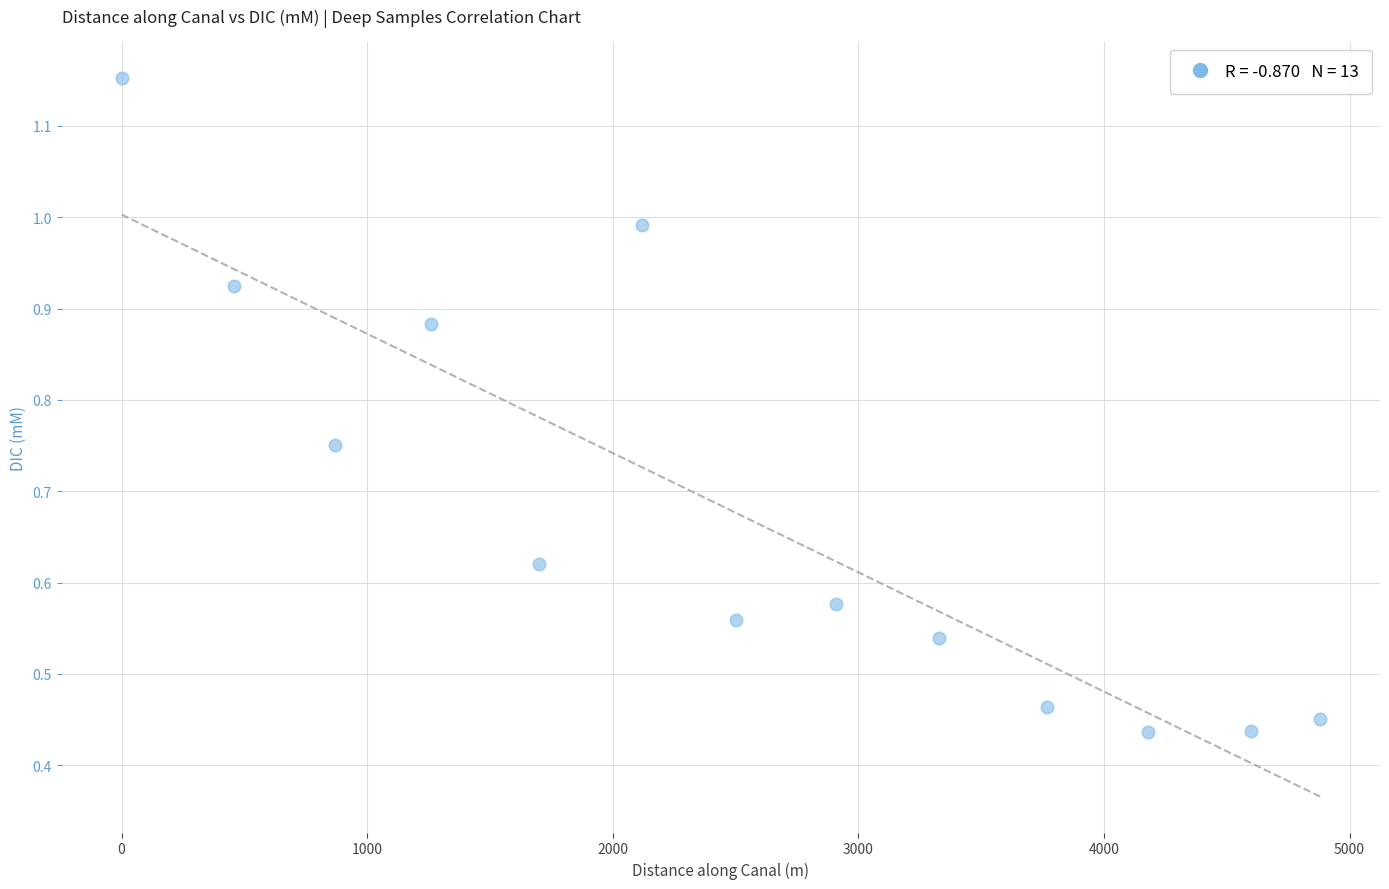

What is the range of Y values (max minus min)?

0.7